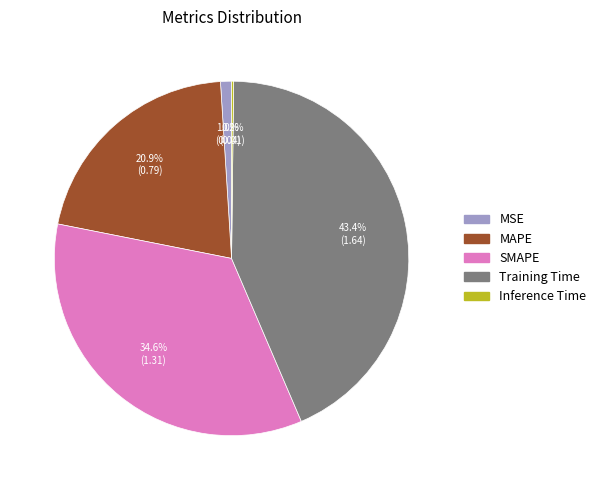

Combined, do MAPE and SMAPE account for over 50%?

Yes